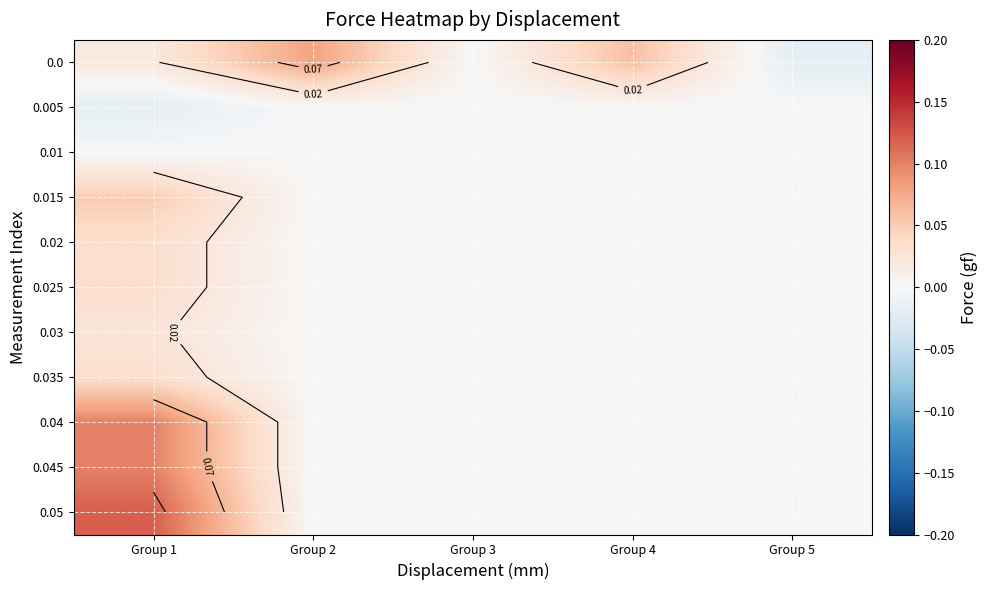

What is the total value across all series at Group 4?

0.1